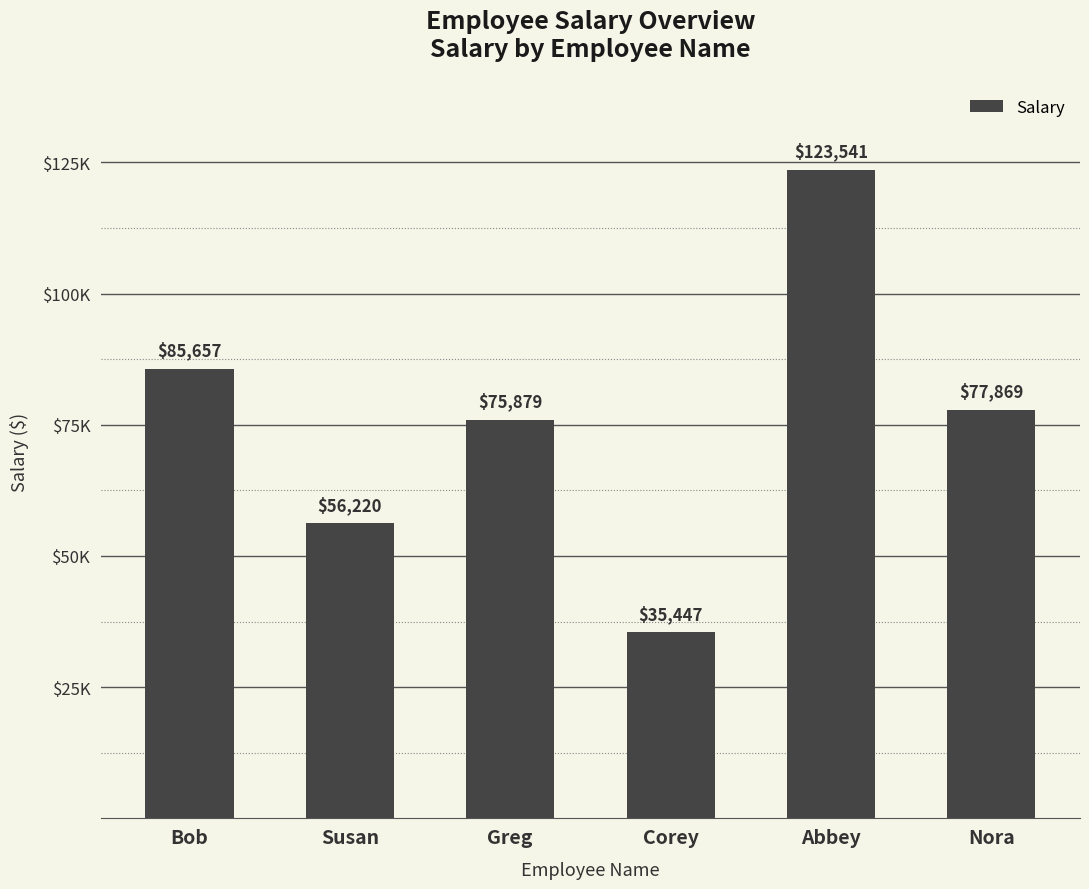

Are the bars horizontal?

No